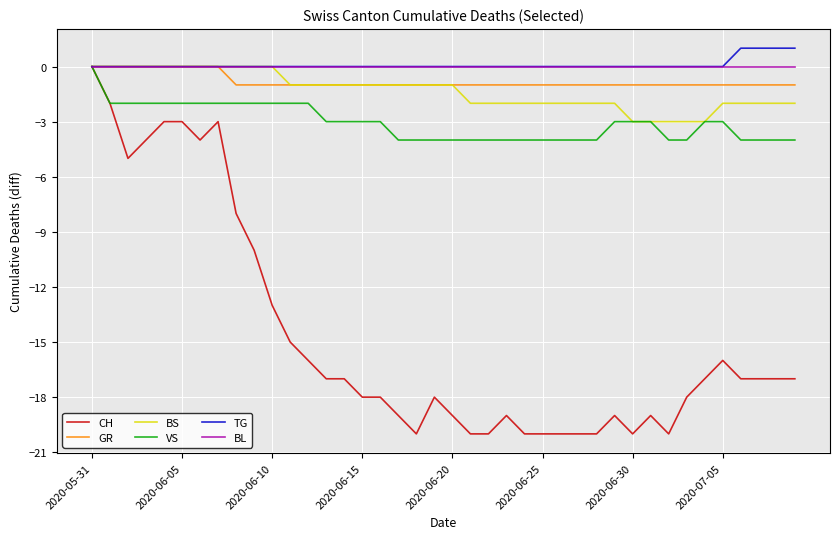

What is the minimum value for VS?

-4